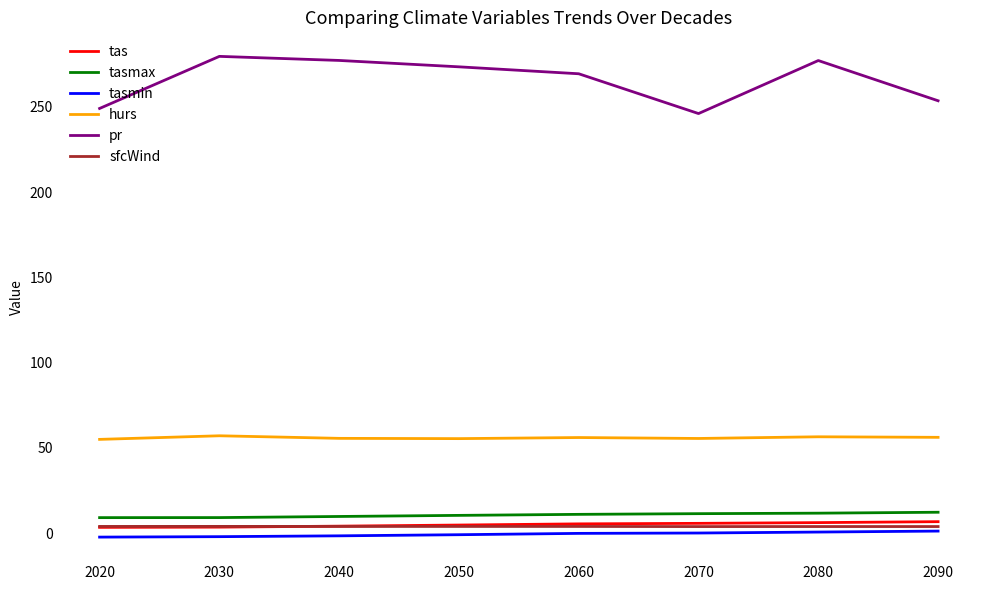

Which series changed the most between 2040 and 2070?

pr